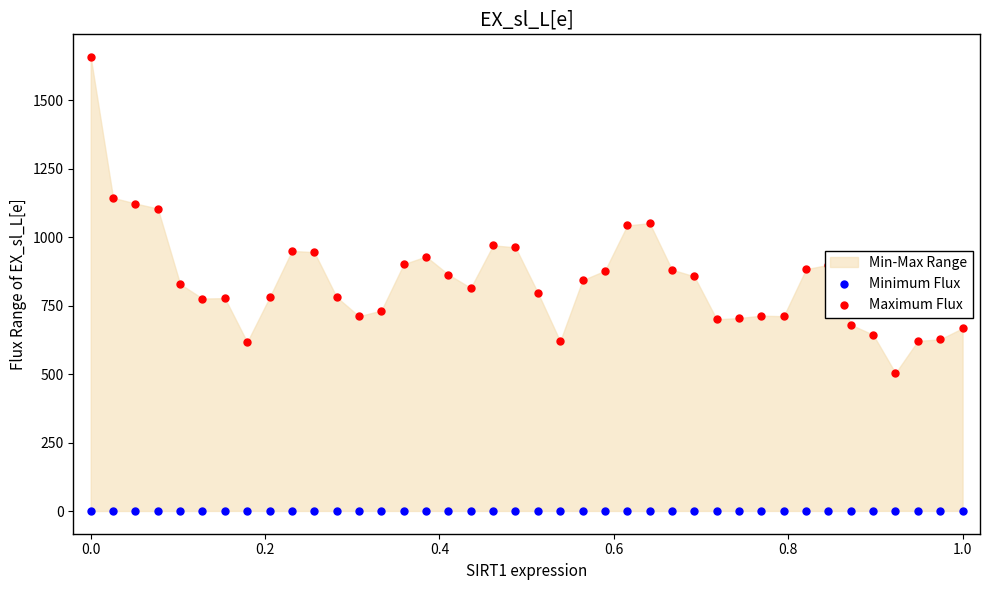

Which series has the widest spread of Y values?

Maximum Flux